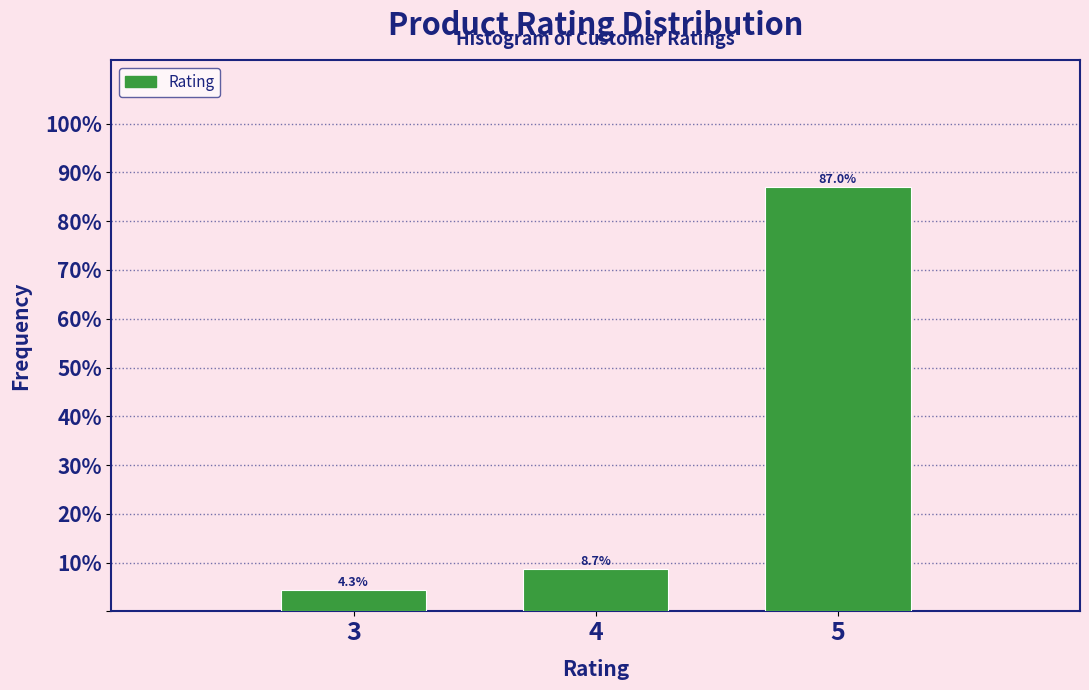

Reading left to right, what are all the values shown in this chart?

3=4.3	4=8.7	5=87.0